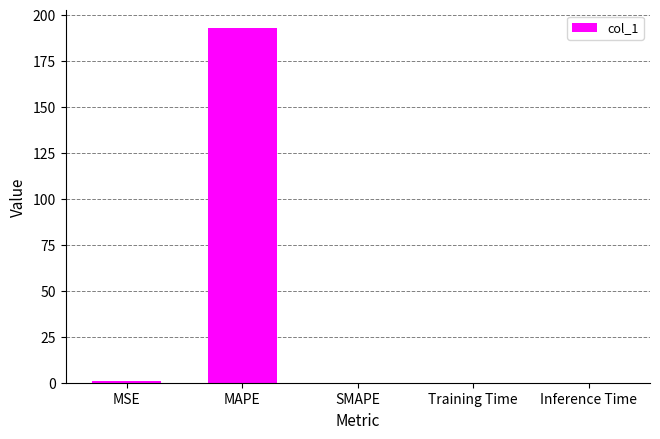

Which has a higher value, MAPE or Training Time?

MAPE